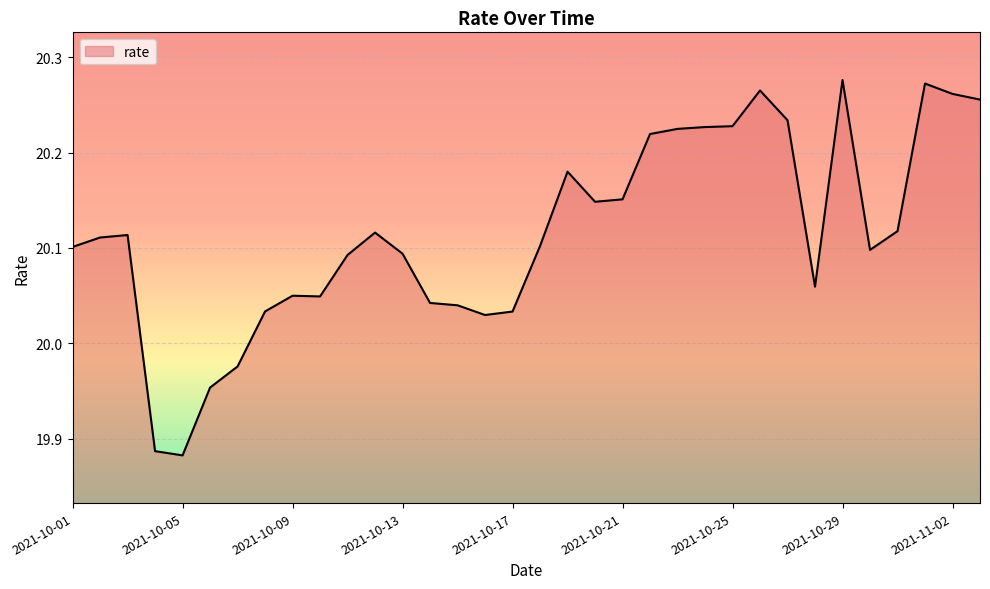

What is the difference between the maximum and minimum values?

0.4